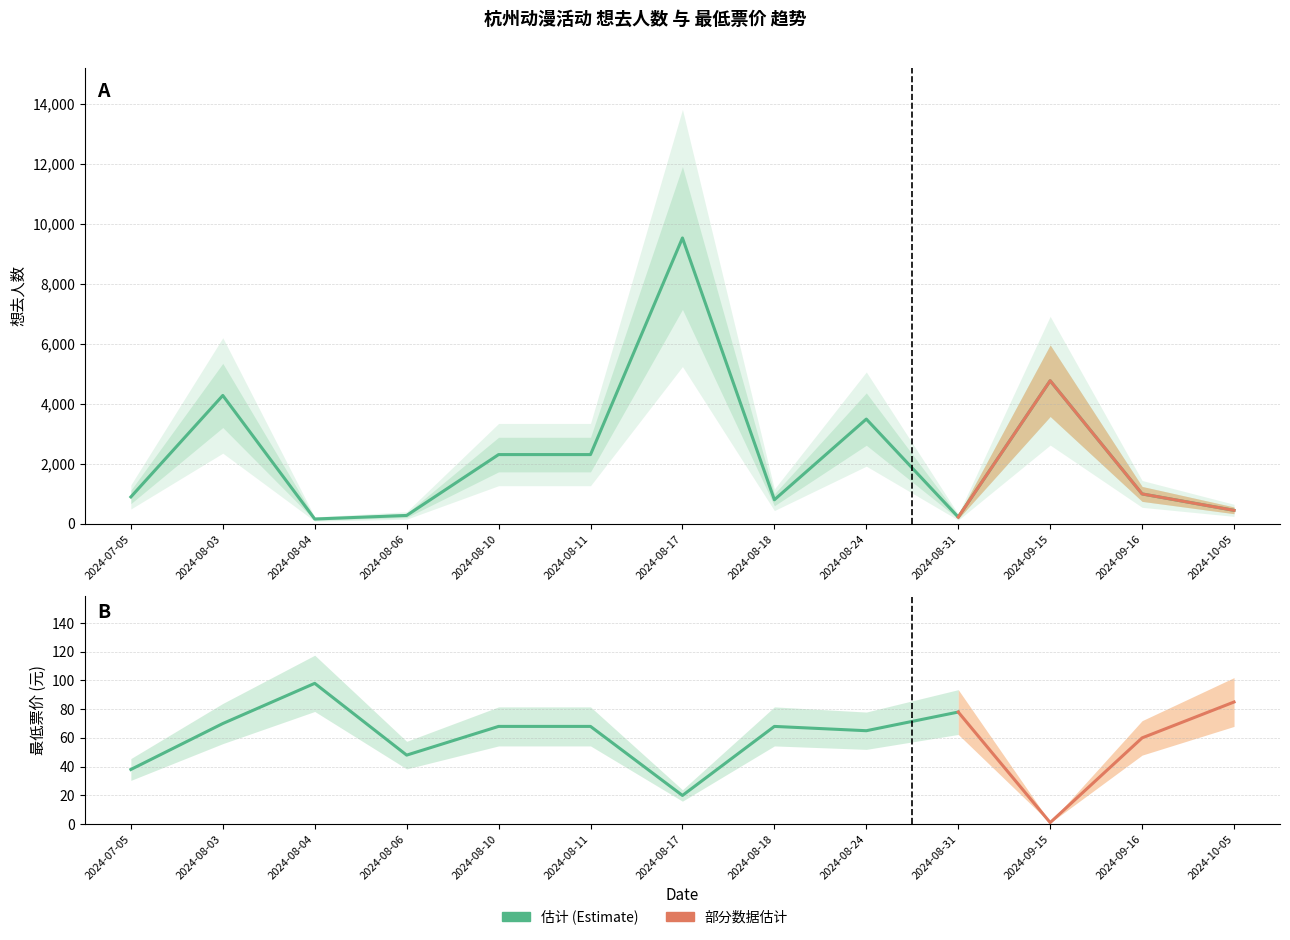

Which label corresponds to the smallest value in the chart?

2024-08-04